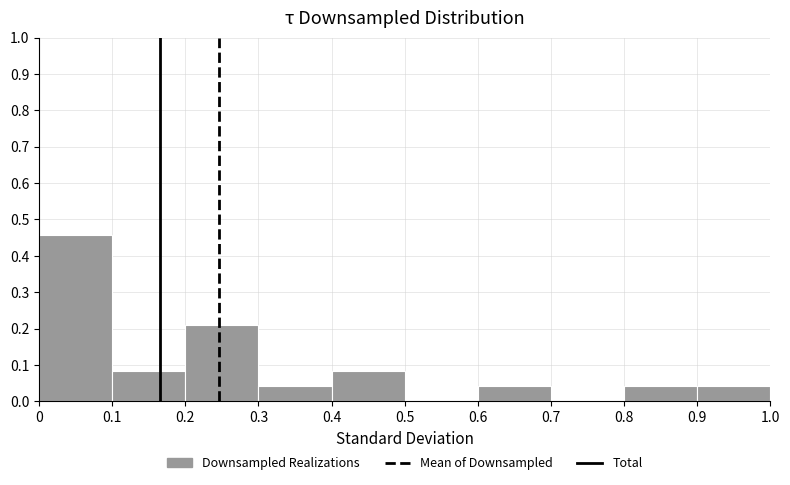

How tall is the bar that spans 0.4 to 0.5 on the x-axis? The values are not printed on the chart, so give them approximately, as read against the axis.

0.08